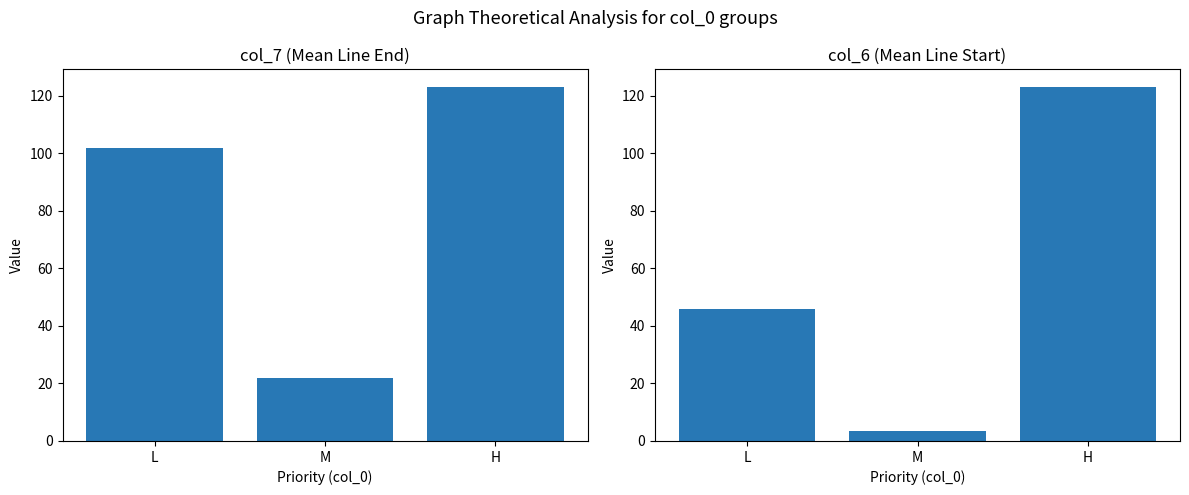

What is the total value across all series at H?

246.0